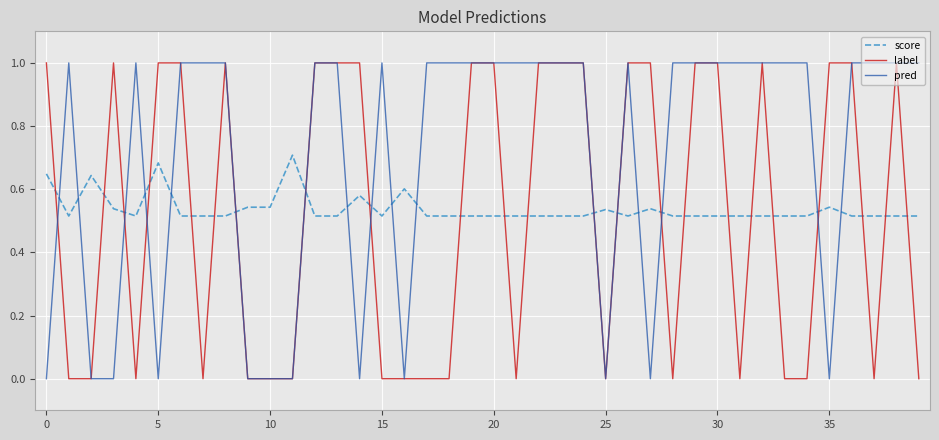

Which series has the largest total across all categories?

pred